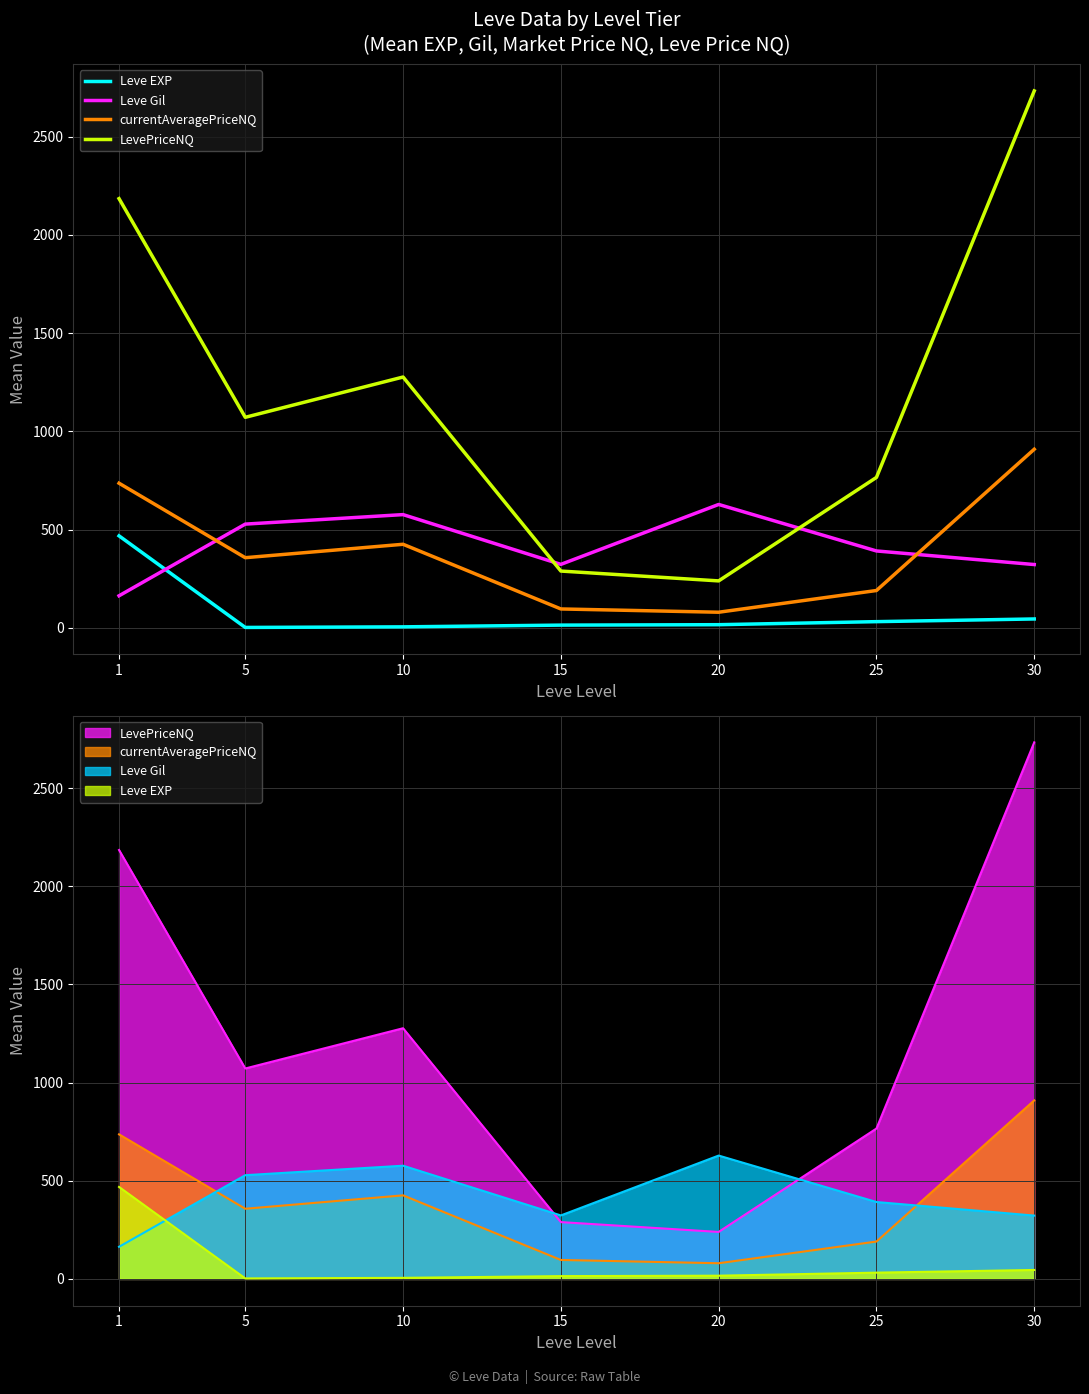

Rank the series at 25 from lowest to highest value.

Leve EXP, currentAveragePriceNQ, Leve Gil, LevePriceNQ